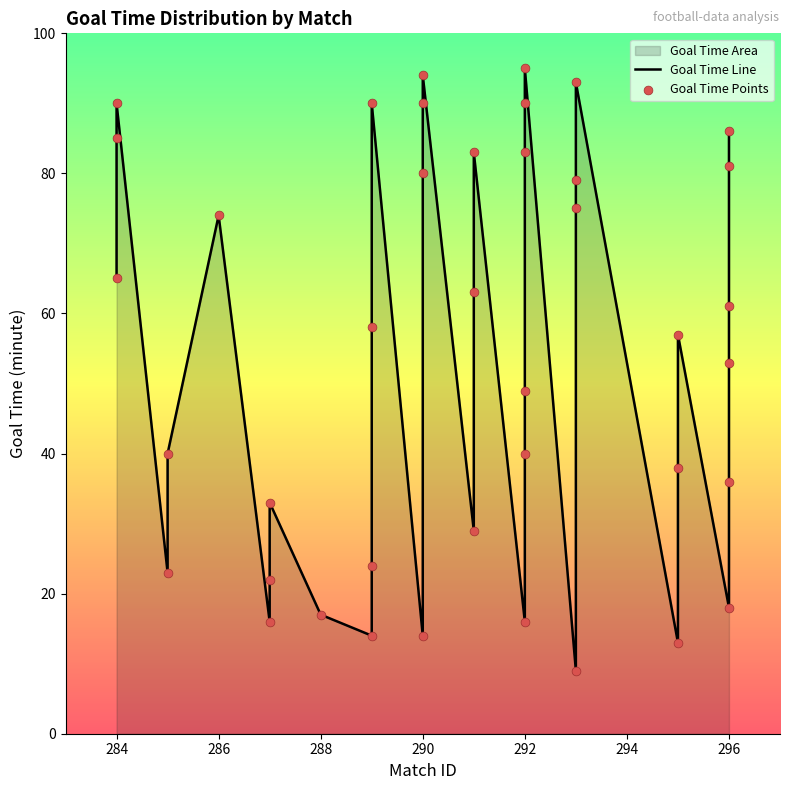

Is the value of goal_time_points at 13 greater than the value of goal_time_line at 290?

Yes